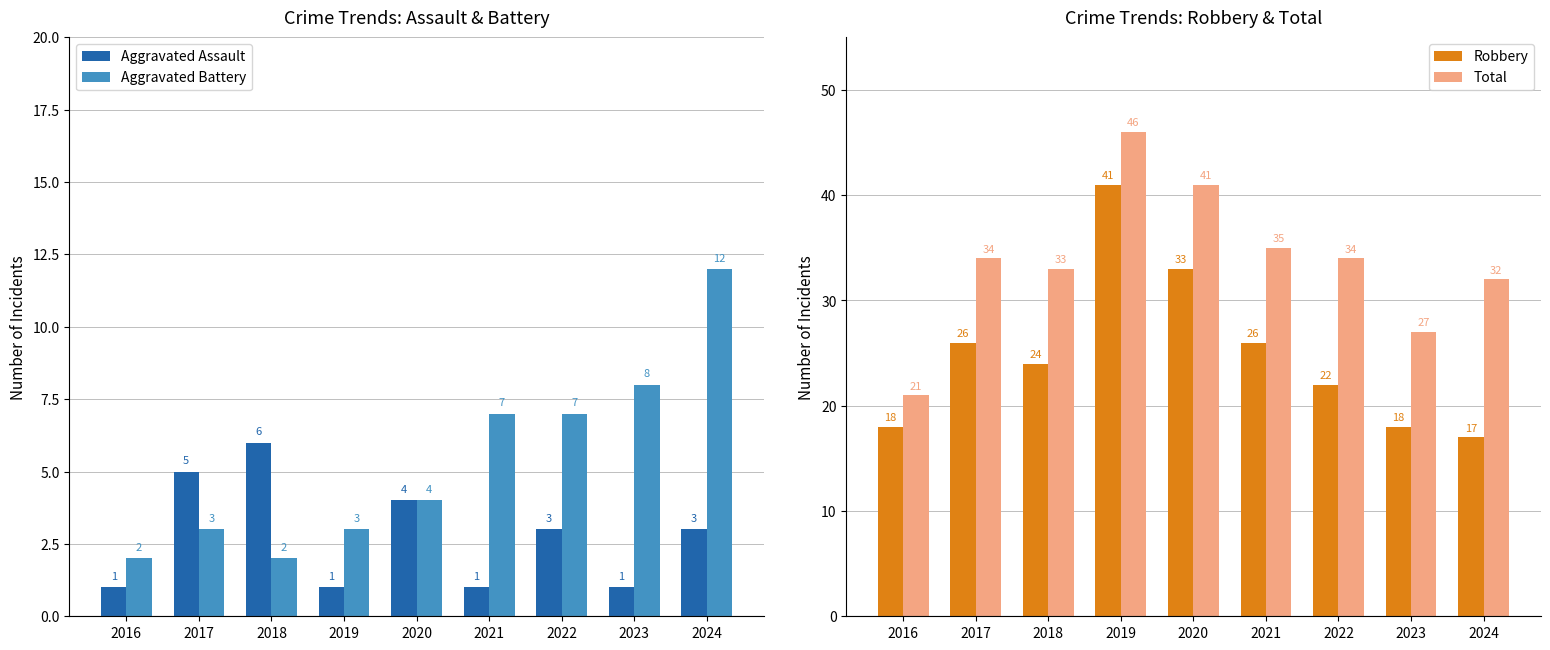

Read the Total value at 2024.

32